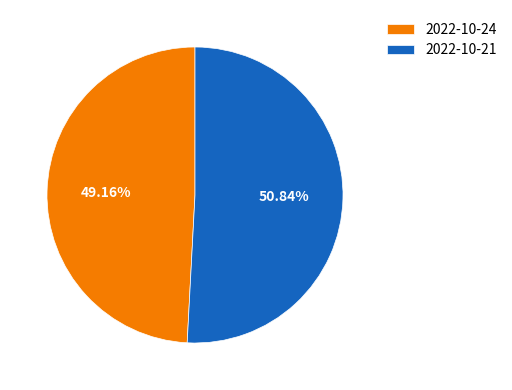

To the nearest percent, what is the difference between the 2022-10-21 and 2022-10-24 slice percentages?

2%